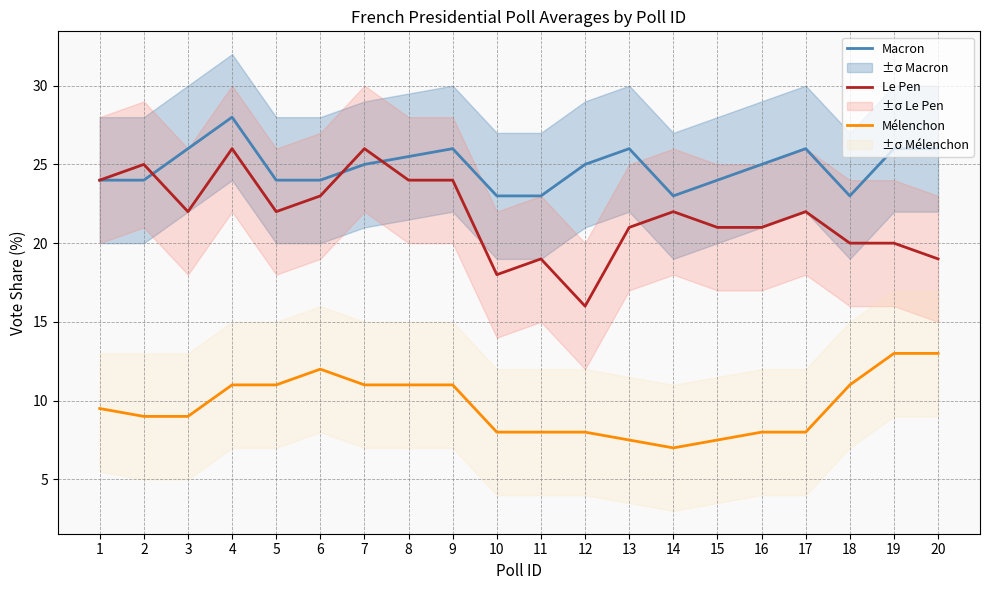

Which series has the largest total across all categories?

Macron